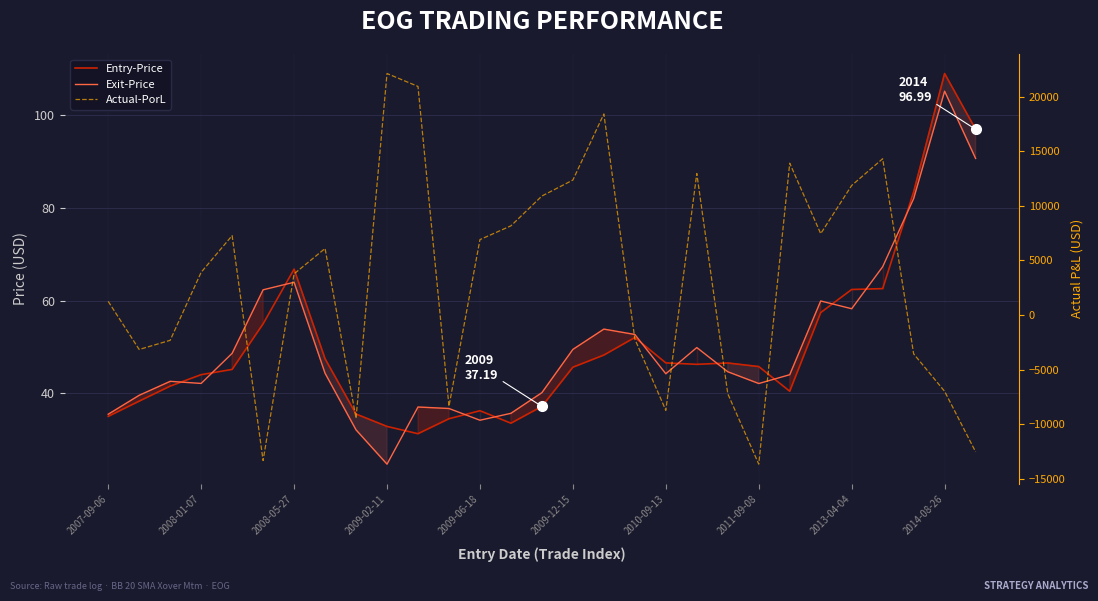

Between 2009-12-15 and 24, which series saw the biggest shift?

Actual-PorL